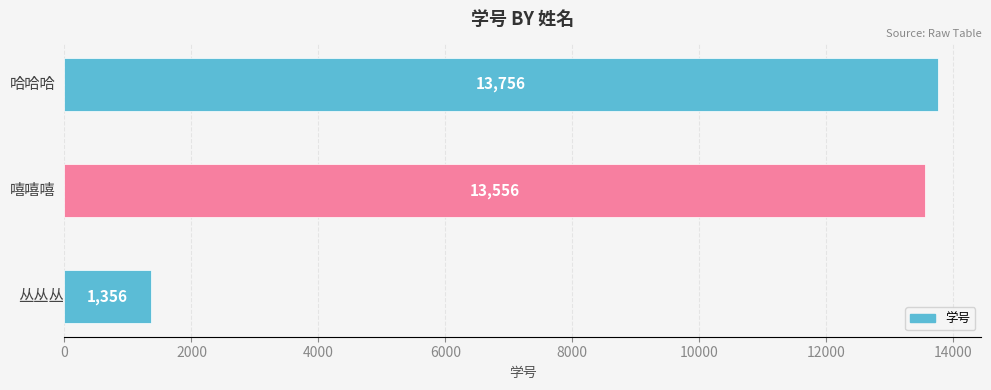

What is the sum of all values?

28668